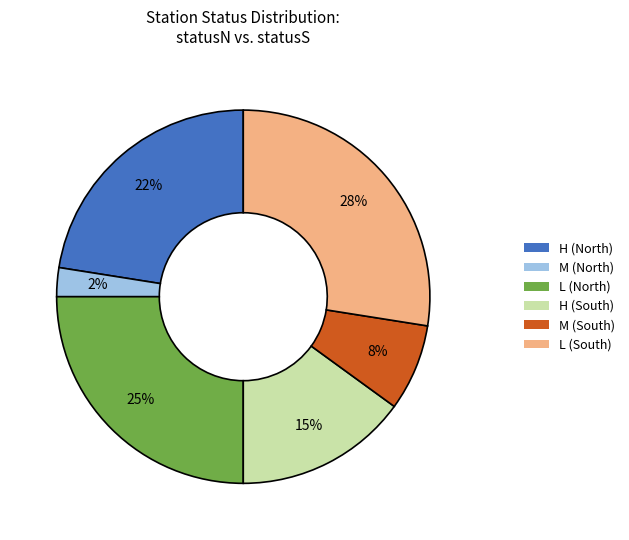

How many segments does this pie chart have?

6